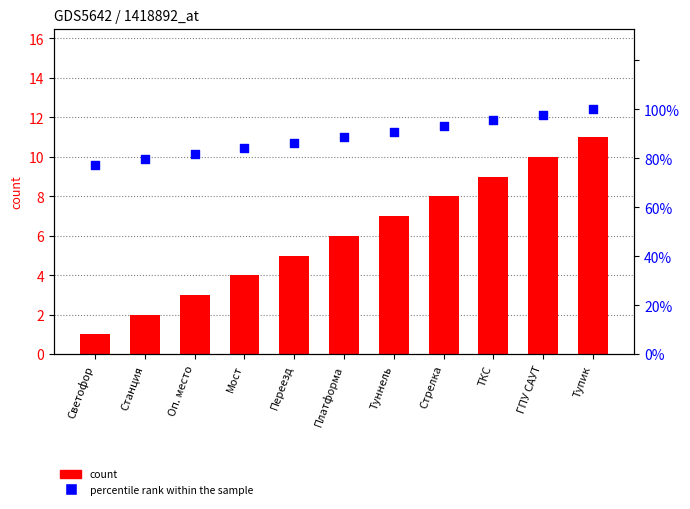

At which category is the sum across all series the highest?

Тупик